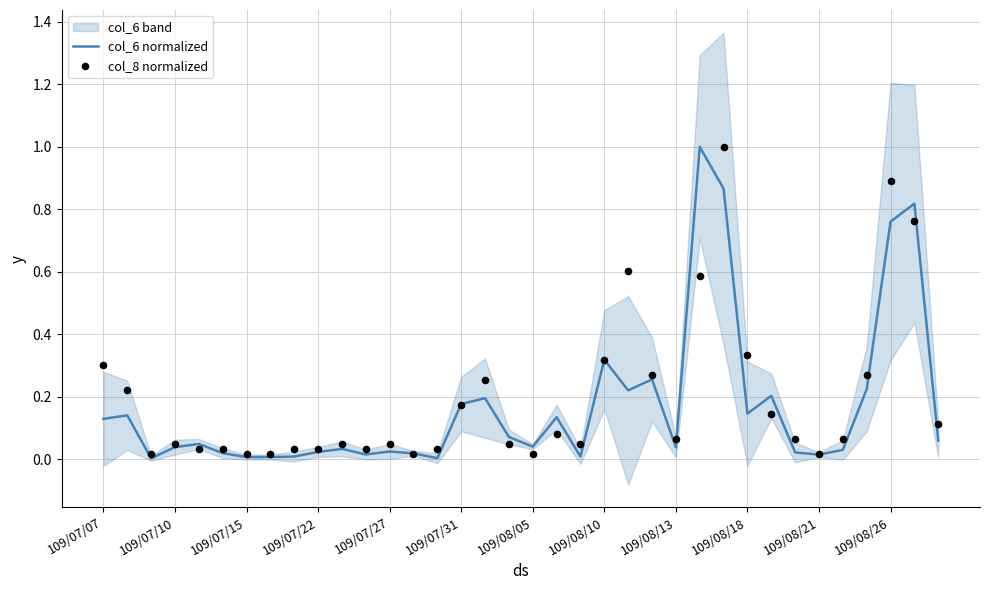

Which series has the widest spread of Y values?

col_6 normalized